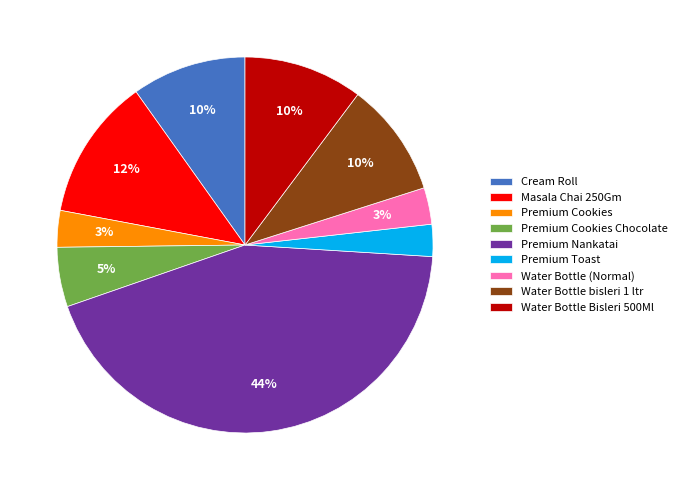

Between Cream Roll and Premium Cookies, which is larger?

Cream Roll